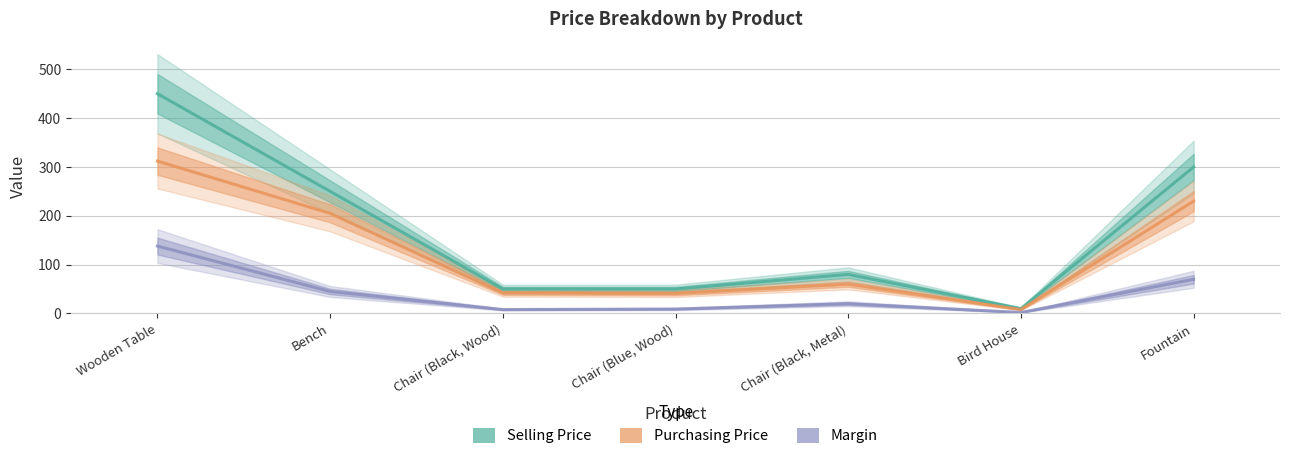

What is the difference between the Purchasing Price values at Fountain and Bench?

25